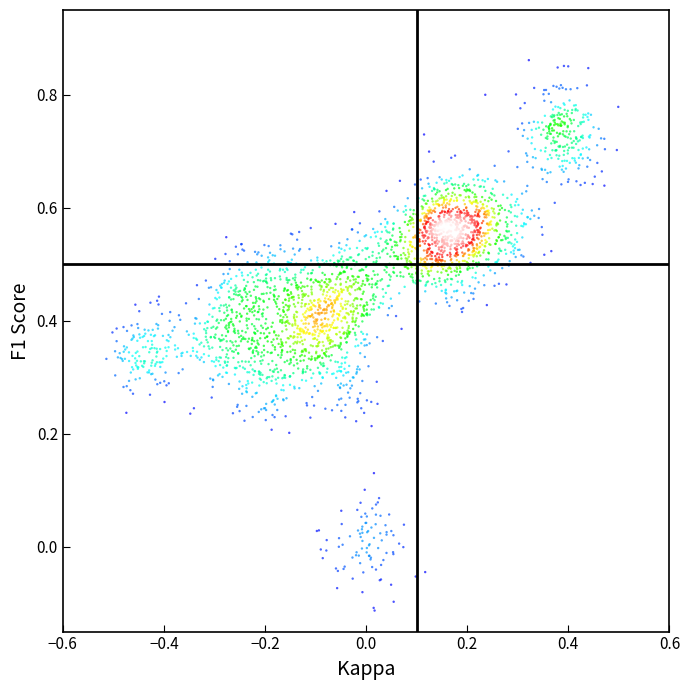

What is the range of X values (max minus min)?

1.0